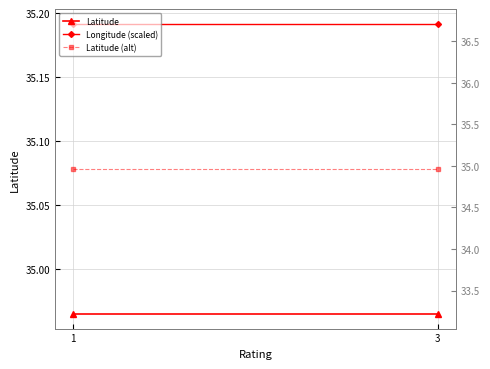

What is the average value of the Longitude (scaled) series?

35.2